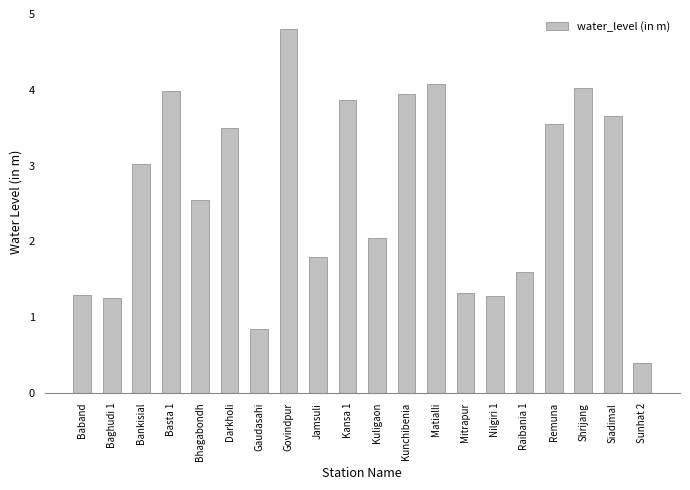

What is the sum of all values?

52.8